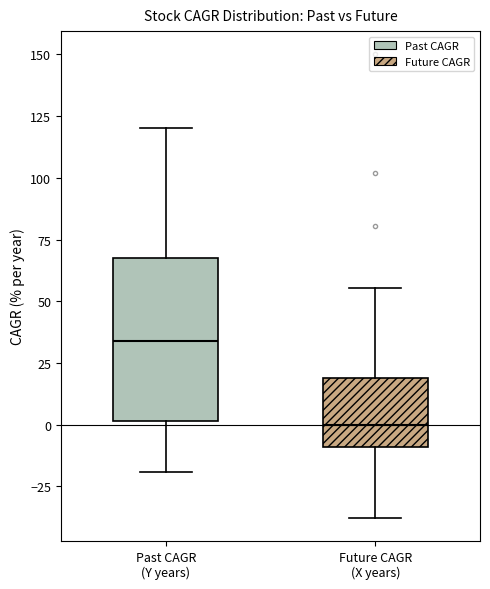

Which box has the highest median line?

Past CAGR (Y years)